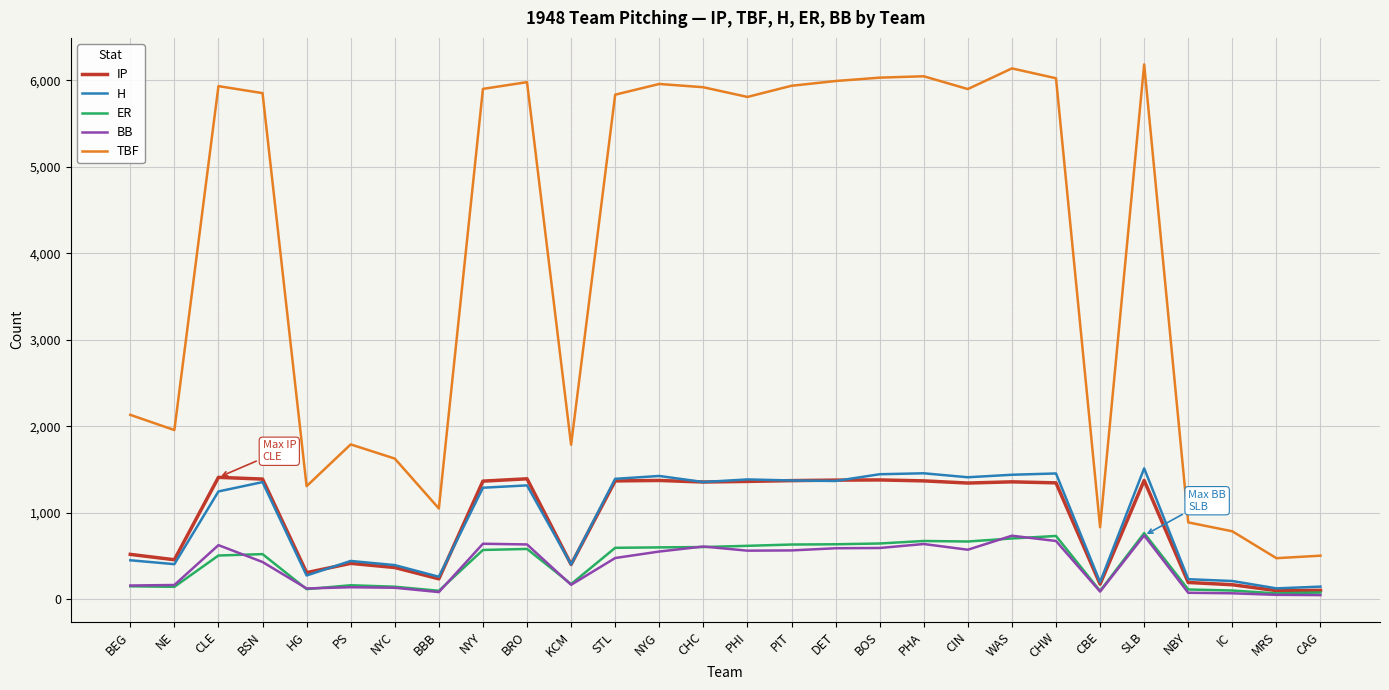

True or false: TBF and IP cross at least once.

False